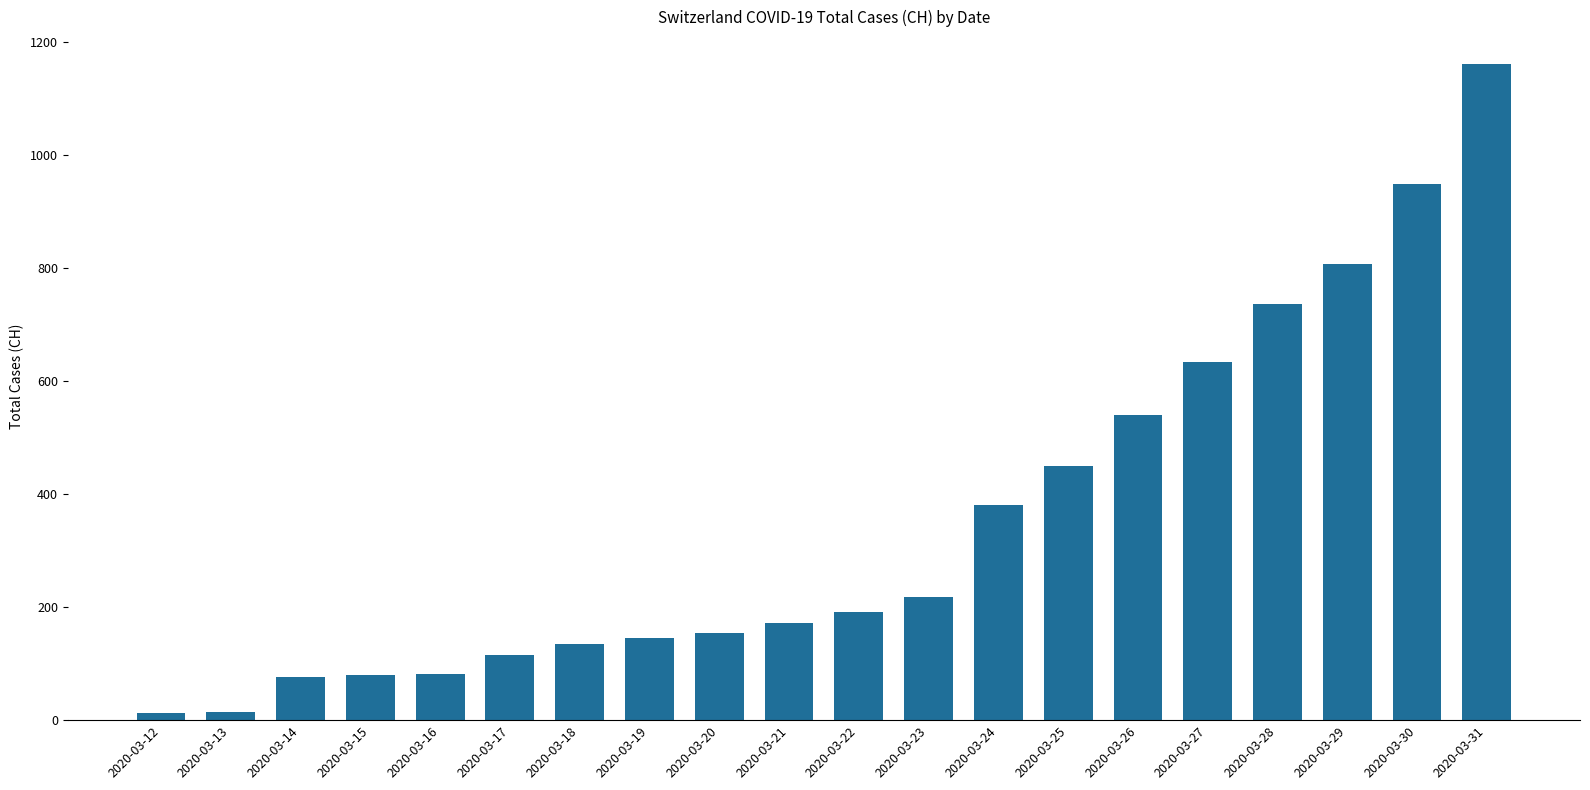

What is the greatest value displayed?

1160